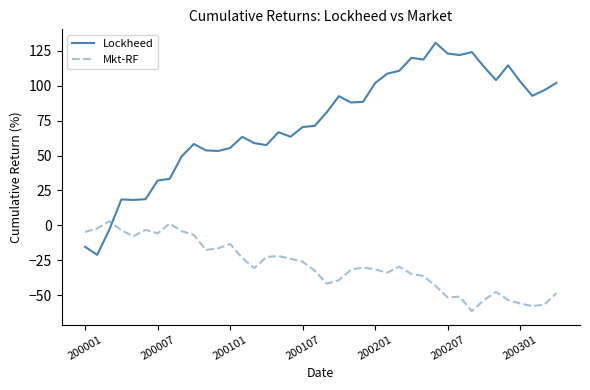

What is the difference between the maximum and minimum values in the Mkt-RF series?

64.4